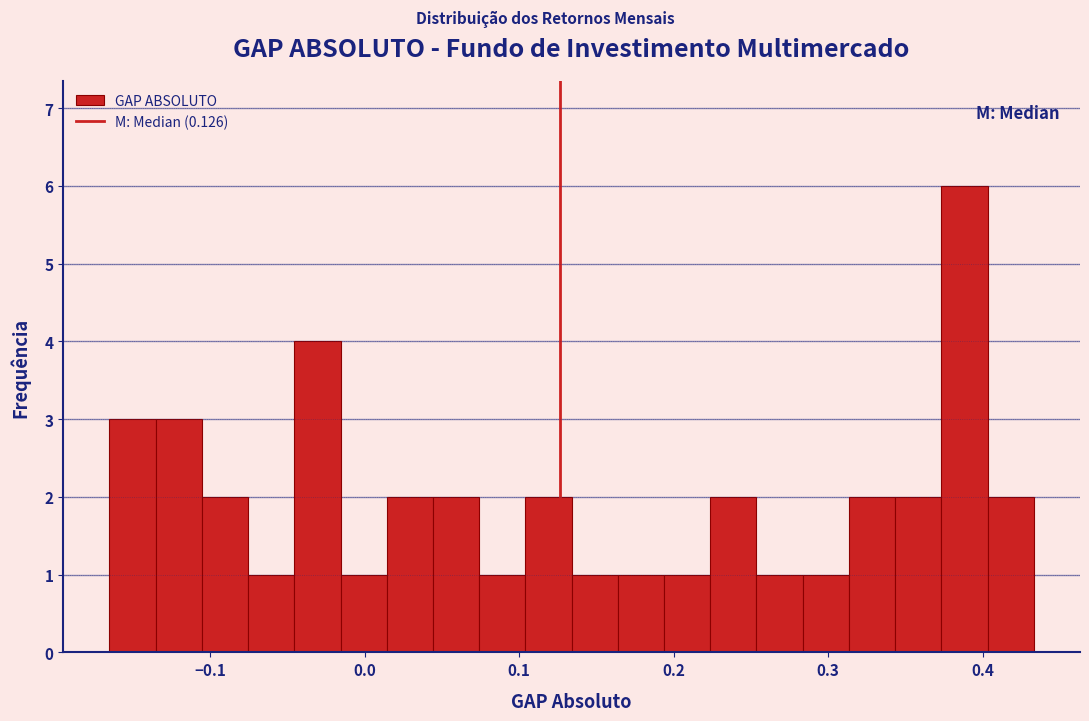

Read against the x-axis, roughly where is the centre of the tallest bar?

0.39